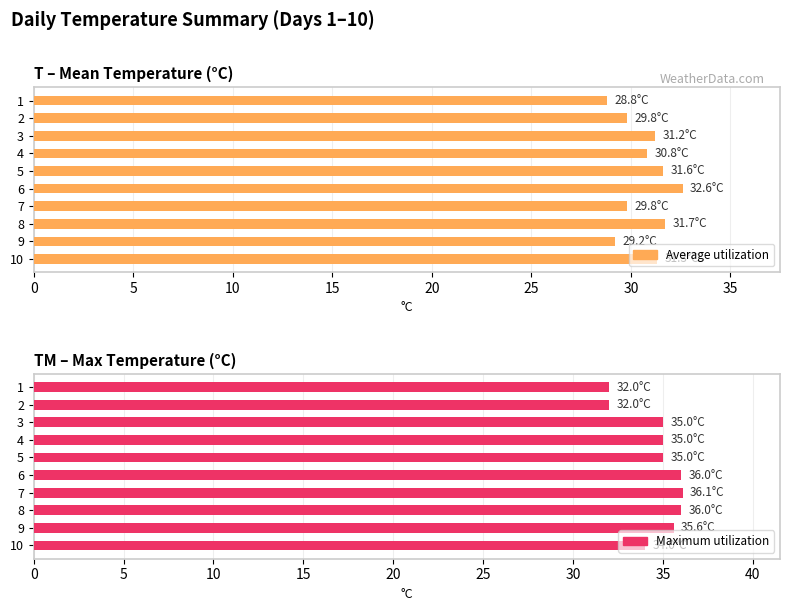

True or false: Average utilization has a value of 31.2 at 3.

True